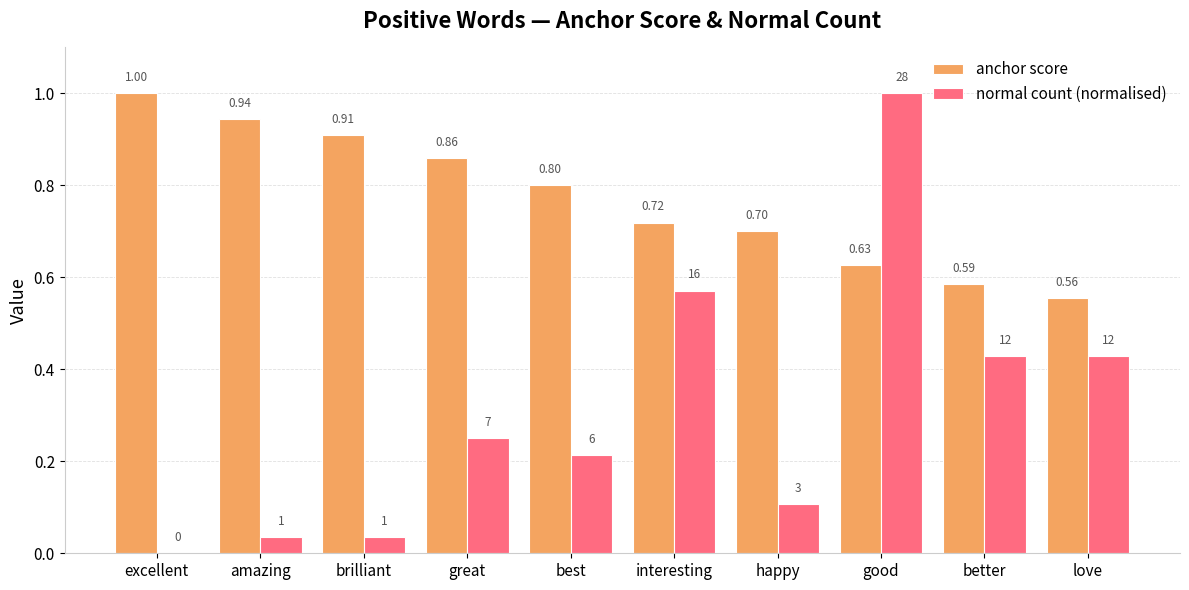

The normal count (normalised) series shows 0.4 at excellent. True or false?

False